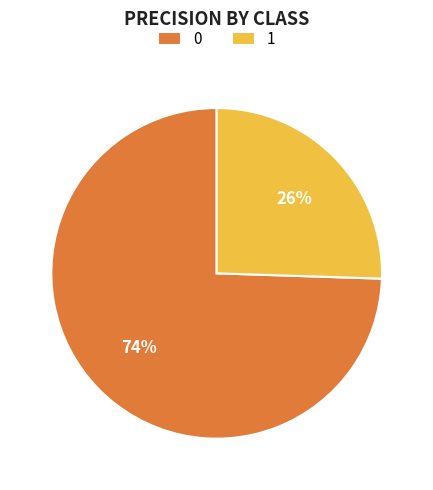

What percentage is the 1 slice, to the nearest percent?

26%